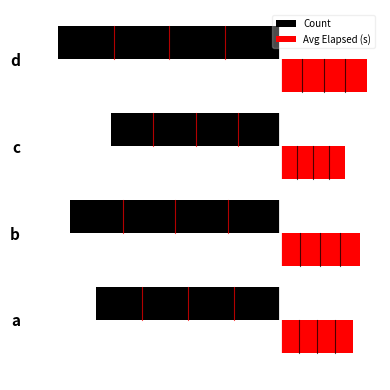

Which series has the widest spread of values?

Count